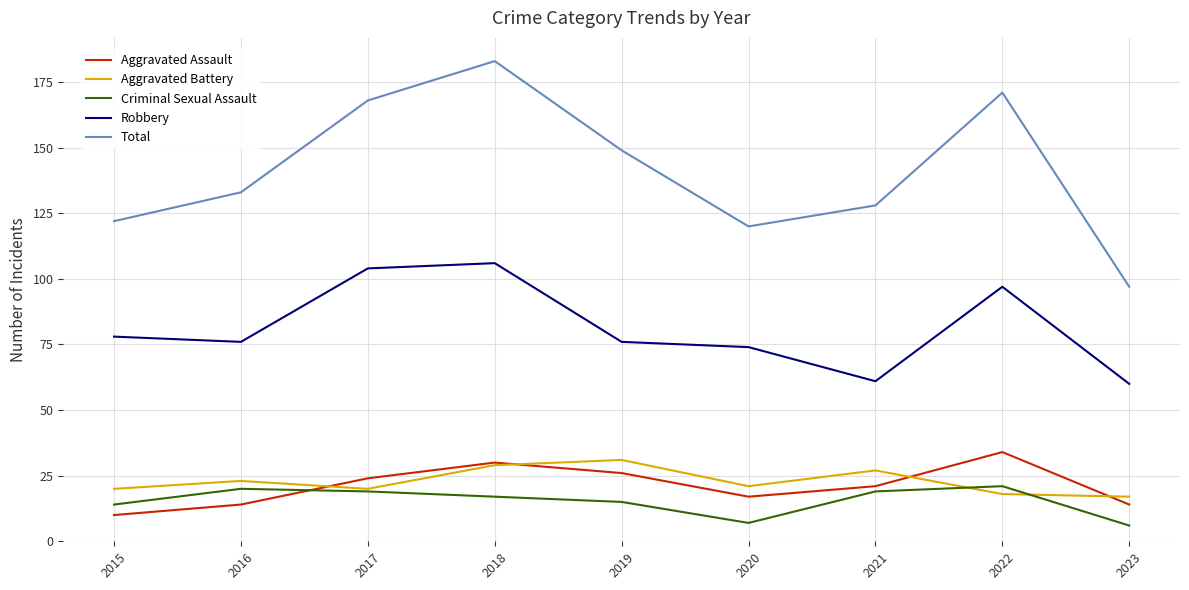

Between which two adjacent categories do Aggravated Assault and Aggravated Battery first intersect?

2016 and 2017